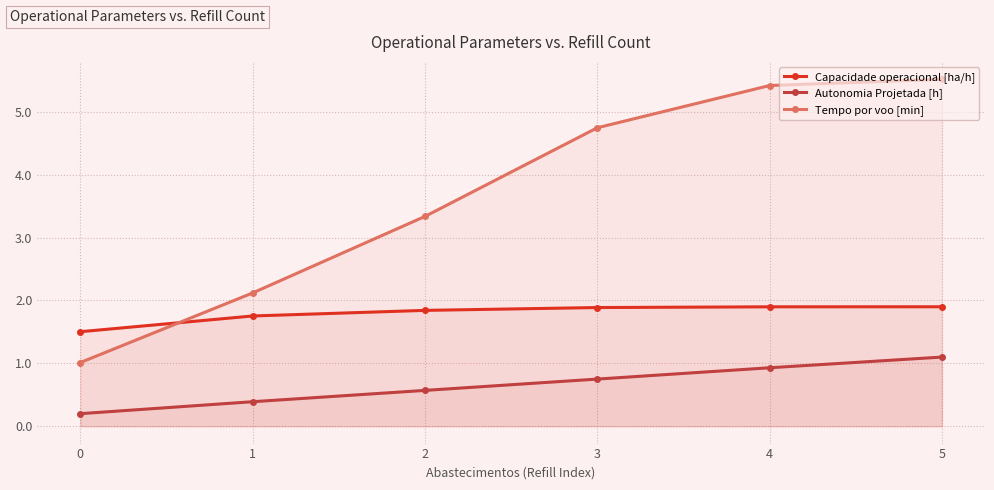

Reading left to right, extract all data points from this chart.

Capacidade operacional [ha/h]: 1.5	1.8	1.8	1.9	1.9	1.9
Autonomia Projetada [h]: 0.2	0.4	0.6	0.8	0.9	1.1
Tempo por voo [min]: 1.0	2.1	3.3	4.7	5.4	5.5